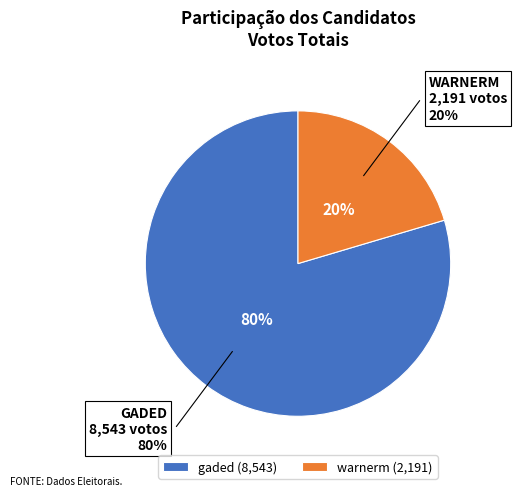

To the nearest percent, what is the average slice percentage?

50%